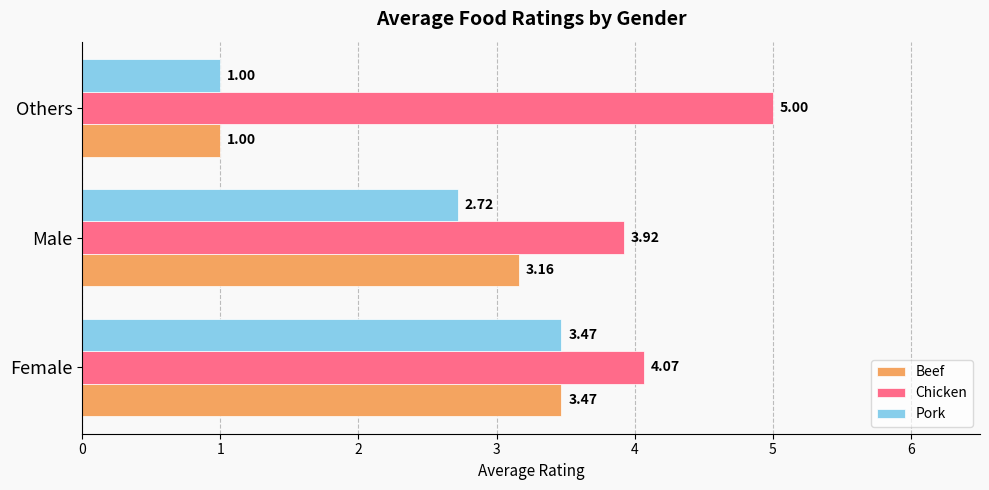

What is the sum of all Beef values?

7.6